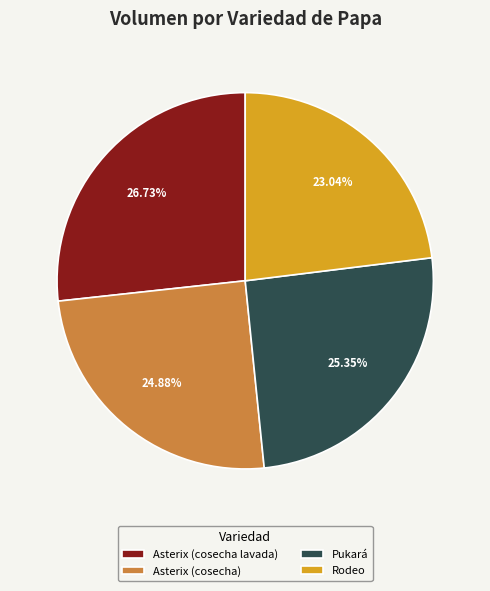

How many segments does this pie chart have?

4